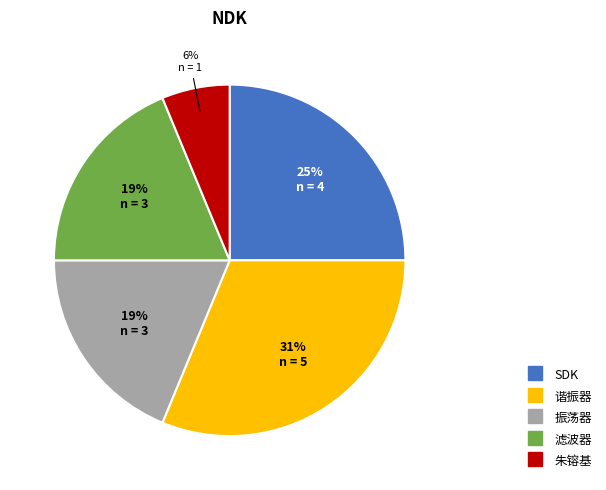

Is it true that 振荡器 is 19% of the pie?

True